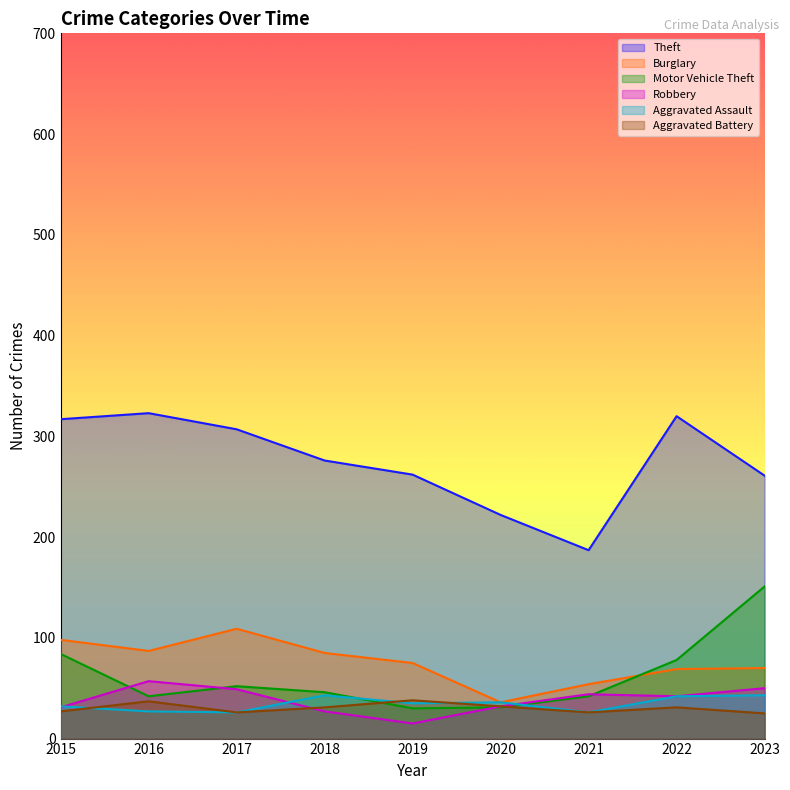

Does the chart display data point markers on the line(s)?

No